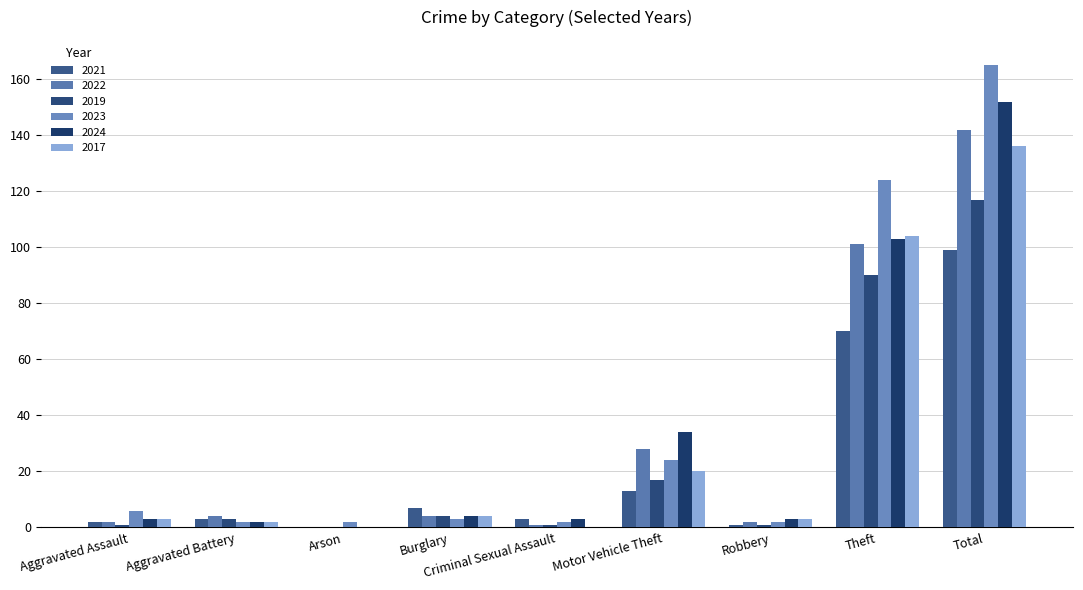

Is the value of 2021 at Aggravated Assault greater than the value of 2017 at Arson?

Yes